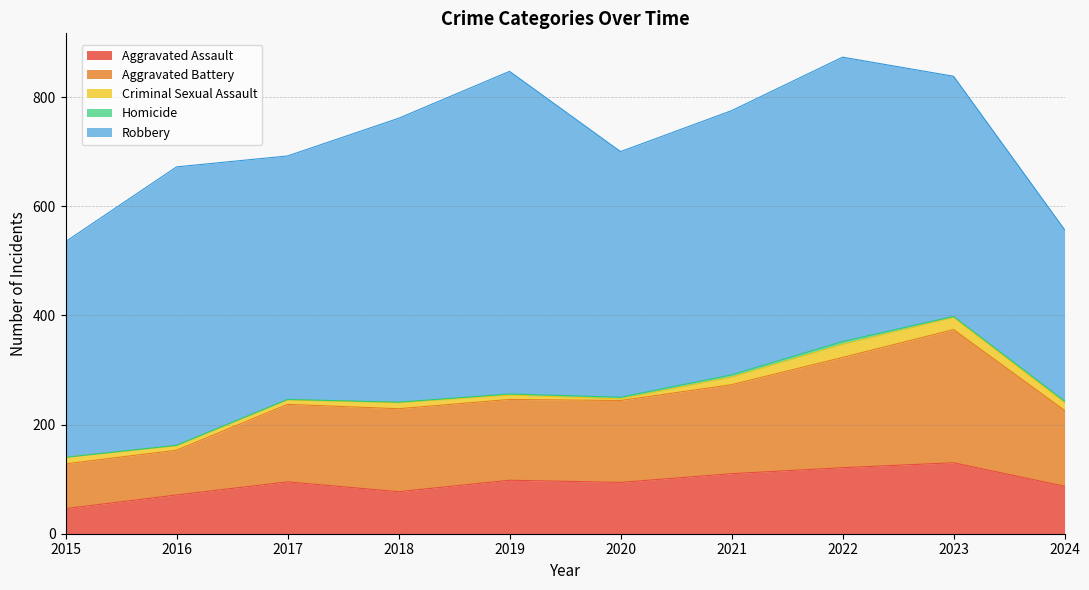

The value of Aggravated Battery at 2015 is 125. True or false?

False